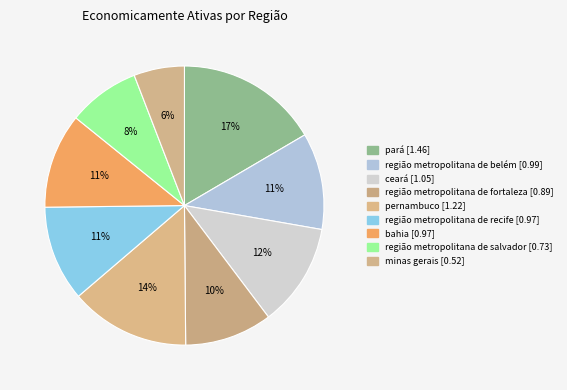

Is there a majority slice in this chart?

No